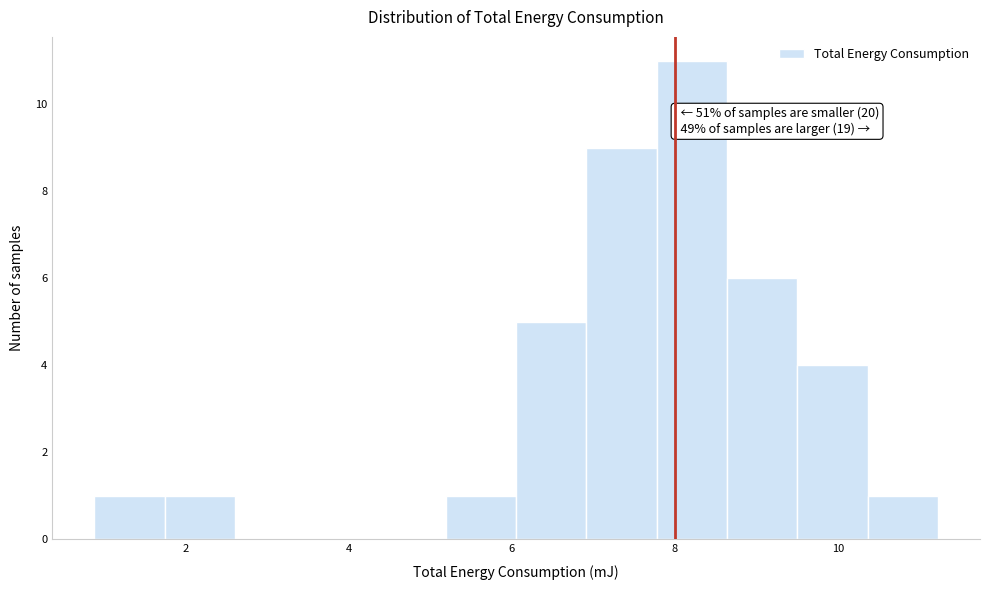

Which range on the x-axis has the tallest bar?

7.8 to 8.6